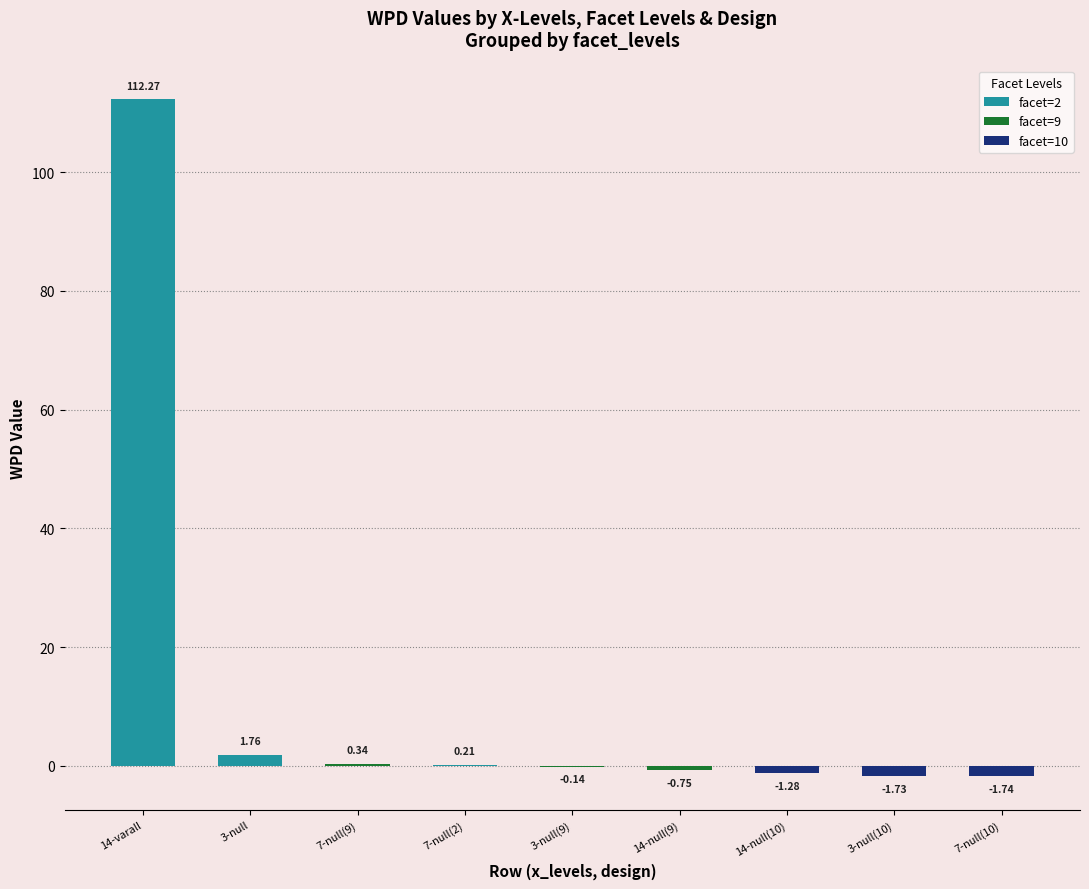

The value of facet=2 at 3-null is 1.8. True or false?

True